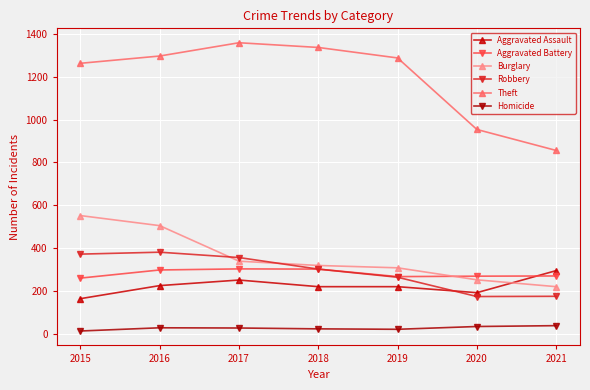

What is the value of the Aggravated Assault point at the 6th from the left?

192